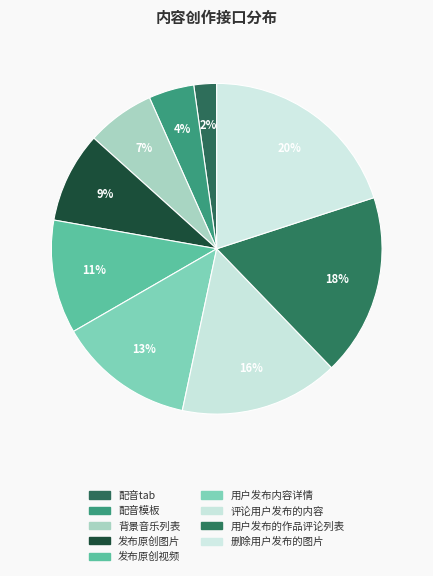

How many segments does this pie chart have?

9